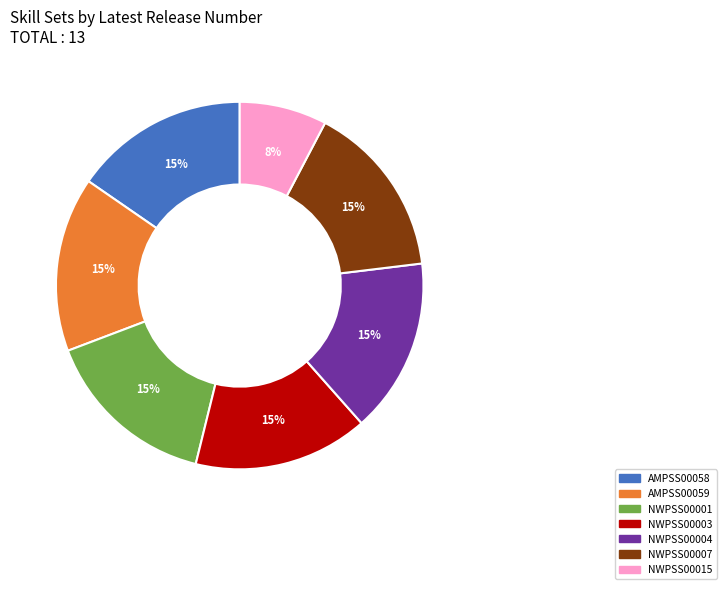

What percentage is the NWPSS00015 slice, to the nearest percent?

8%